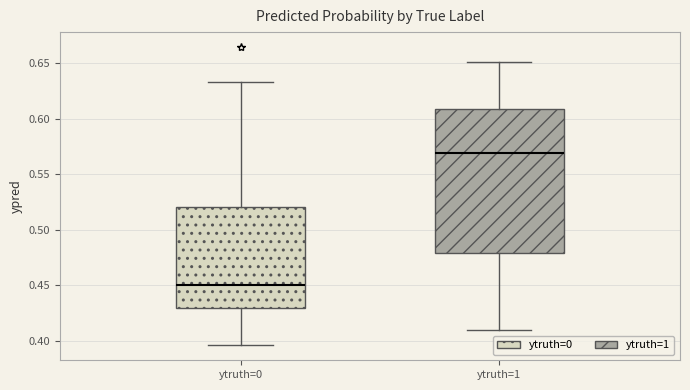

Where does the median line of the box for ytruth=0 sit on the y-axis? The values are not printed on the chart, so give them approximately, as read against the axis.

0.450